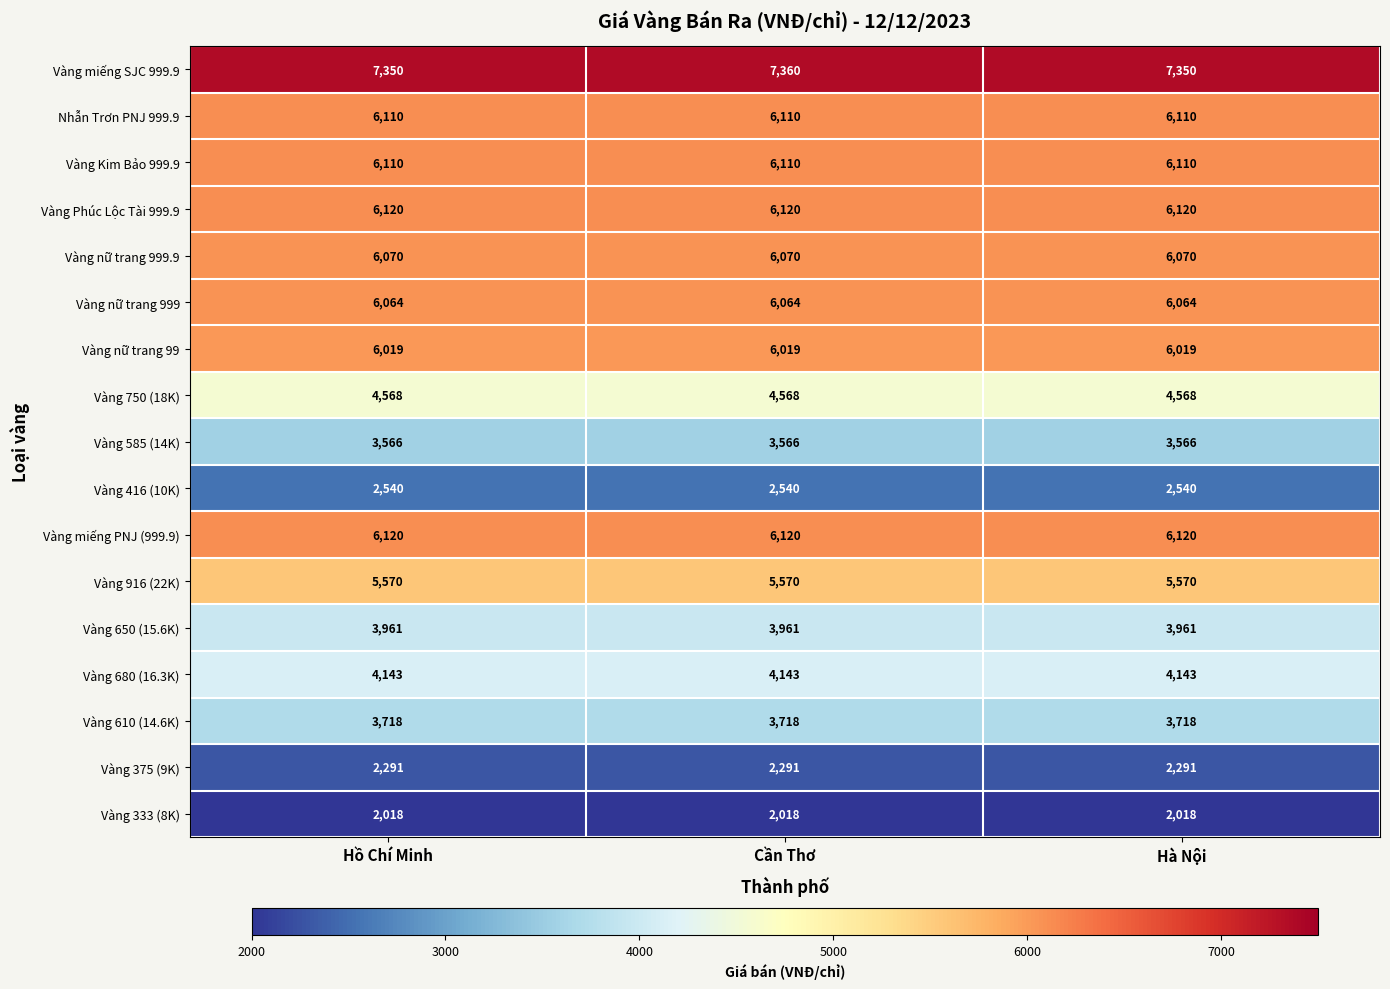

Which category has the highest value across all series?

Cần Thơ